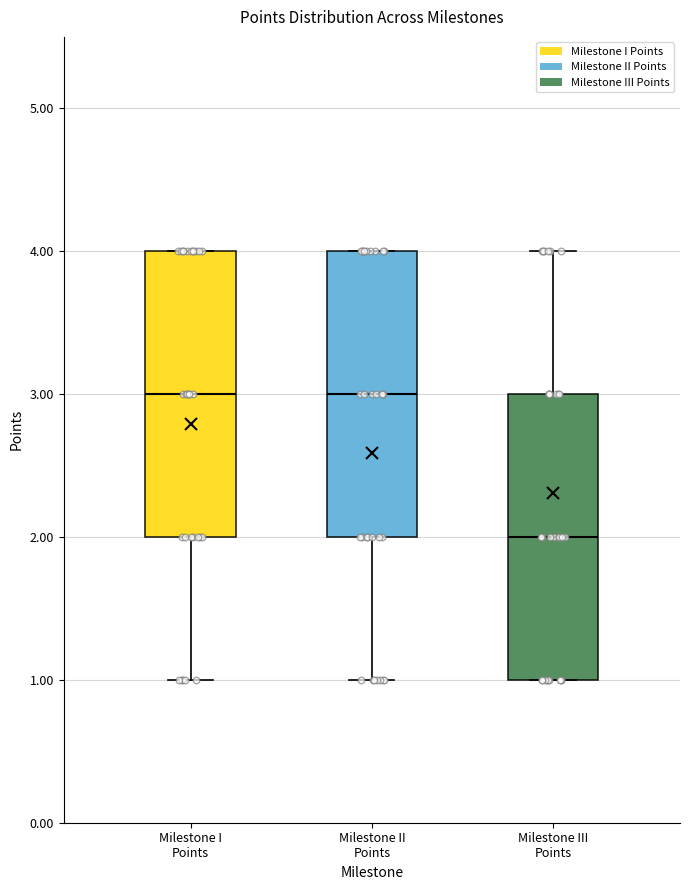

Reading left to right, transcribe this box plot: for each box, give where its median line is, the range the box spans, and where its two whiskers end, as read against the y-axis. The values are not printed on the chart, so give them approximately, as read against the axis.

Milestone I Points: median 3, box 2 to 4, whiskers 1 to 4
Milestone II Points: median 3, box 2 to 4, whiskers 1 to 4
Milestone III Points: median 2, box 1 to 3, whiskers 1 to 4